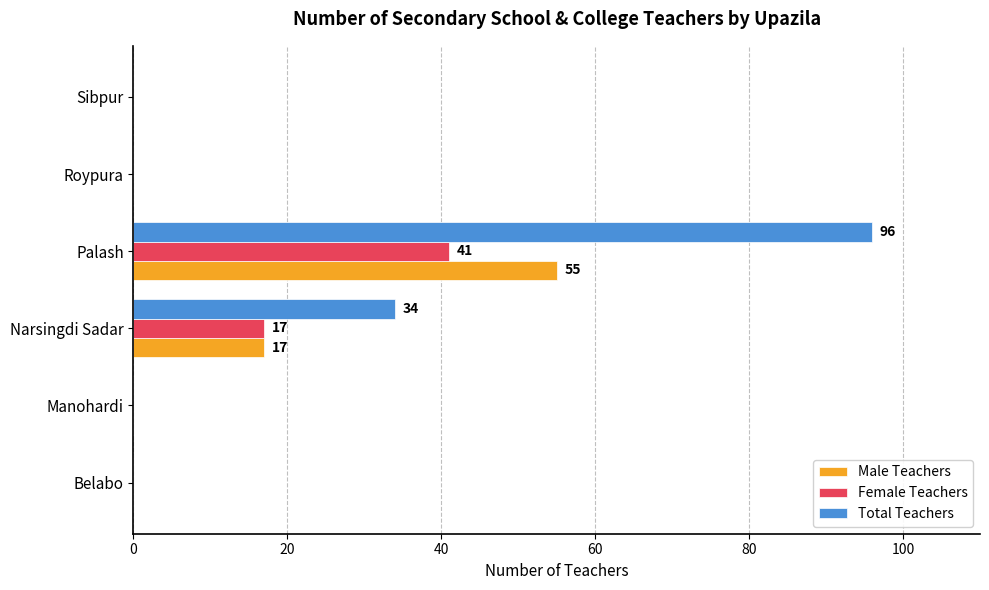

Which series changed the most between Narsingdi Sadar and Roypura?

Total Teachers